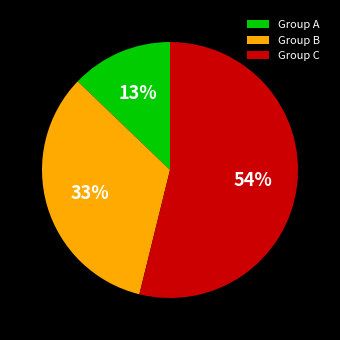

Count the number of slices in the pie.

3